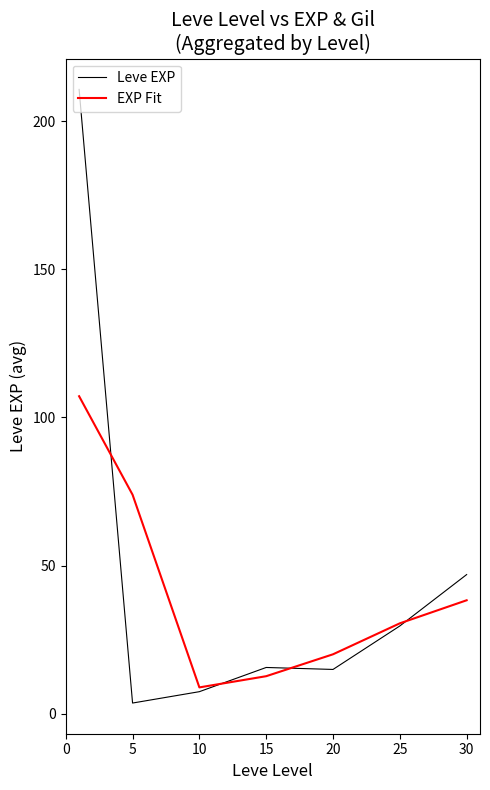

How many intersections are there between Leve EXP and EXP Fit?

4